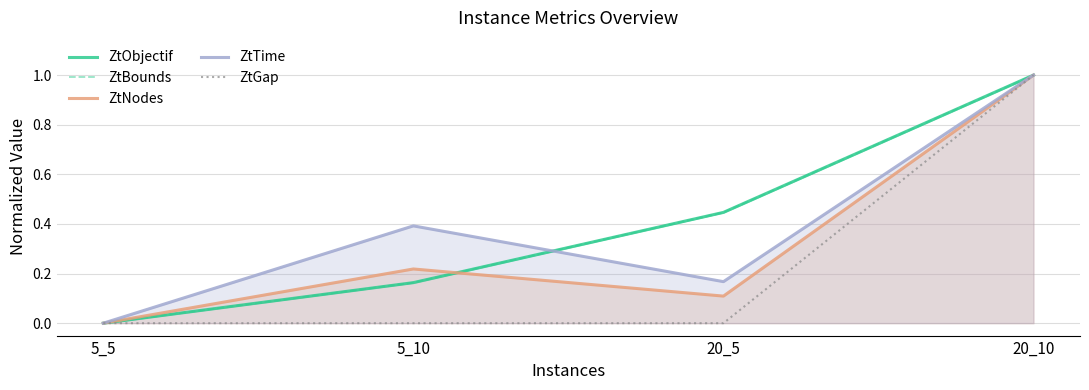

Between 5_5 and 20_10, which series saw the biggest shift?

ZtObjectif